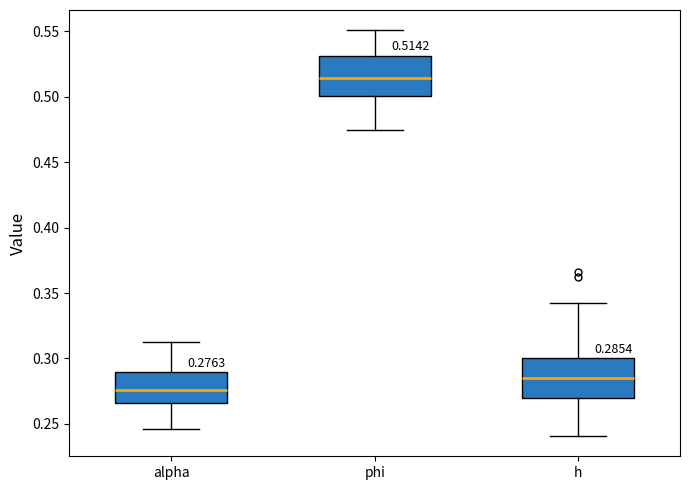

Which box's median line is the highest?

phi